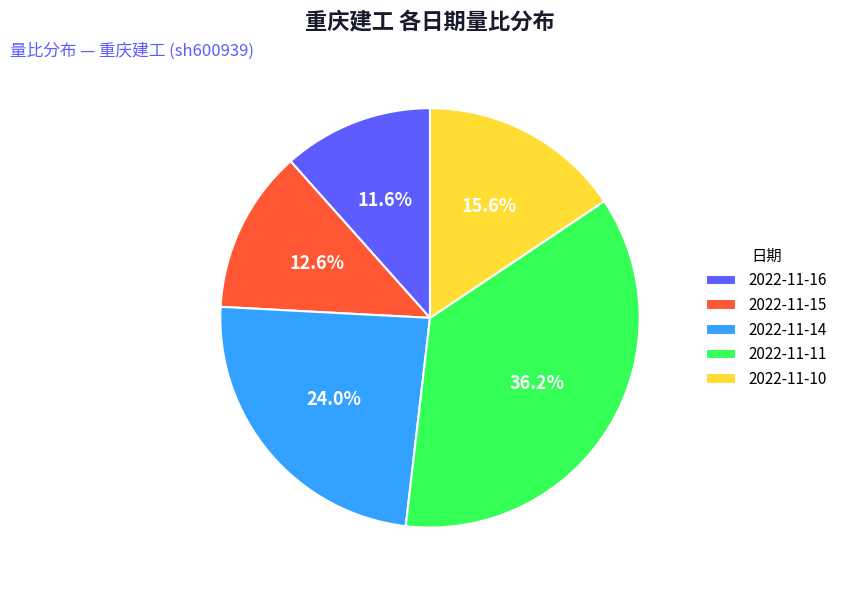

Does 2022-11-10 represent more than half of the total?

No